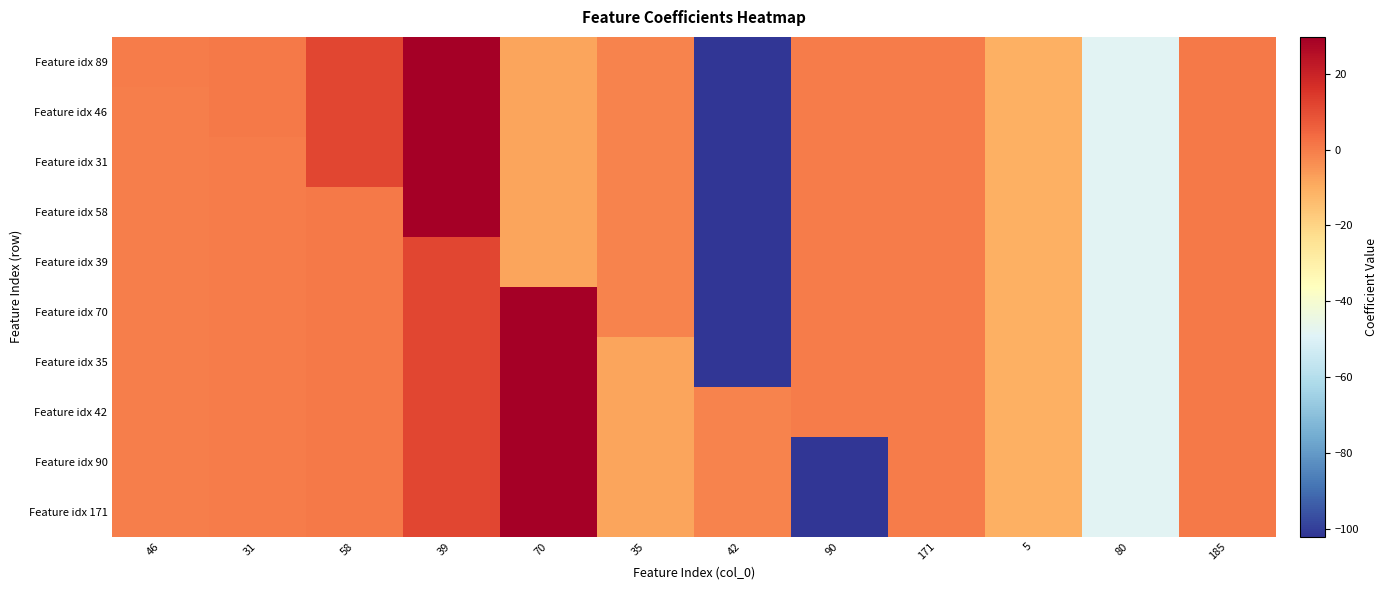

Reading left to right, list all the values displayed in this chart.

Feature idx 89: 46=0.3	31=0.4	58=11.5	39=29.7	70=-8.0	35=-1.4	42=-102.0	90=0.1	171=-0.1	5=-10.9	80=-48.4	185=0.4
Feature idx 46: 46=-0.4	31=0.4	58=11.5	39=29.7	70=-8.0	35=-1.4	42=-102.0	90=0.1	171=-0.1	5=-10.9	80=-48.4	185=0.4
Feature idx 31: 46=-0.4	31=0.3	58=11.5	39=29.7	70=-8.0	35=-1.4	42=-102.0	90=0.1	171=-0.1	5=-10.9	80=-48.4	185=0.4
Feature idx 58: 46=-0.4	31=0.3	58=0.4	39=29.7	70=-8.0	35=-1.4	42=-102.0	90=0.1	171=-0.1	5=-10.9	80=-48.4	185=0.4
Feature idx 39: 46=-0.4	31=0.3	58=0.4	39=11.5	70=-8.0	35=-1.4	42=-102.0	90=0.1	171=-0.1	5=-10.9	80=-48.4	185=0.4
Feature idx 70: 46=-0.4	31=0.3	58=0.4	39=11.5	70=29.7	35=-1.4	42=-102.0	90=0.1	171=-0.1	5=-10.9	80=-48.4	185=0.4
Feature idx 35: 46=-0.4	31=0.3	58=0.4	39=11.5	70=29.7	35=-8.0	42=-102.0	90=0.1	171=-0.1	5=-10.9	80=-48.4	185=0.4
Feature idx 42: 46=-0.4	31=0.3	58=0.4	39=11.5	70=29.7	35=-8.0	42=-1.4	90=0.1	171=-0.1	5=-10.9	80=-48.4	185=0.4
Feature idx 90: 46=-0.4	31=0.3	58=0.4	39=11.5	70=29.7	35=-8.0	42=-1.4	90=-102.0	171=-0.1	5=-10.9	80=-48.4	185=0.4
Feature idx 171: 46=-0.4	31=0.3	58=0.4	39=11.5	70=29.7	35=-8.0	42=-1.4	90=-102.0	171=0.1	5=-10.9	80=-48.4	185=0.4